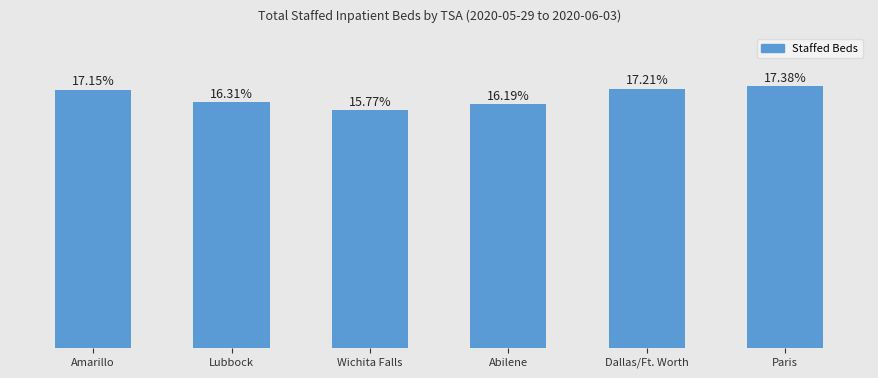

Reading left to right, extract all data points from this chart.

1304	1240	1199	1231	1309	1322